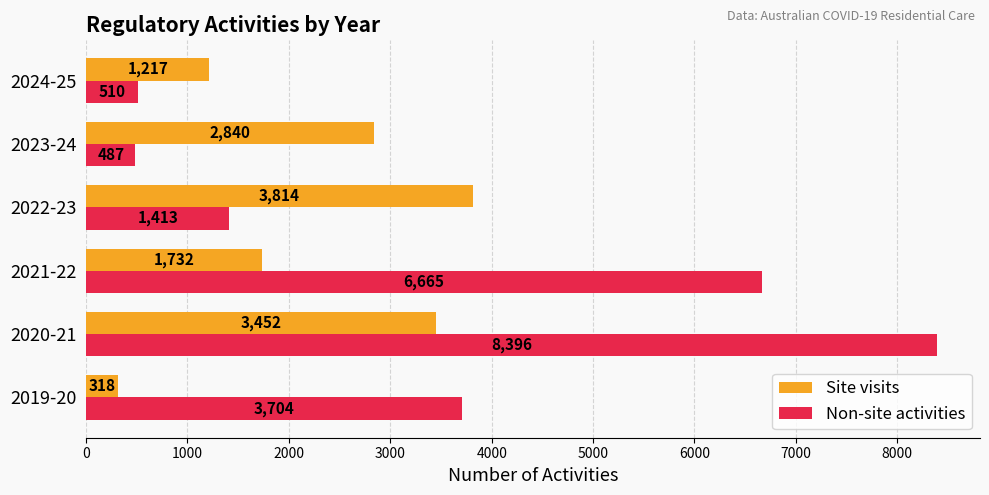

Rank the series at 2019-20 from highest to lowest value.

Non-site activities, Site visits